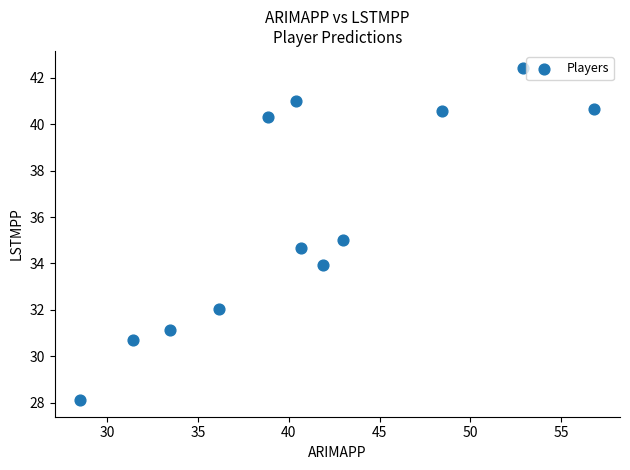

What is the range of Y values (max minus min)?

14.3